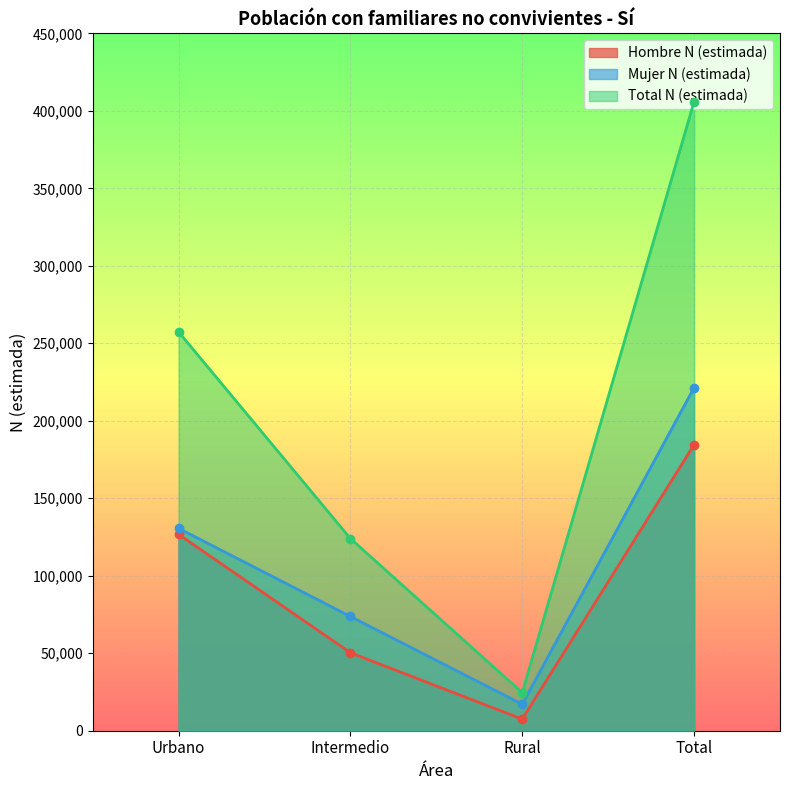

What is the label of the 4th point from the right?

Urbano